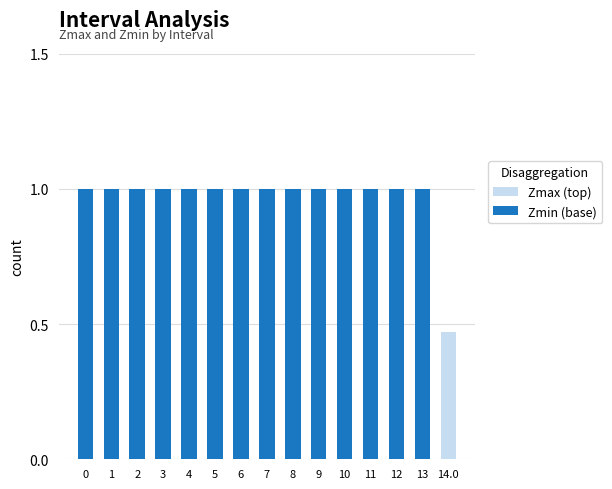

What is the total value across all series at 10?

1.0